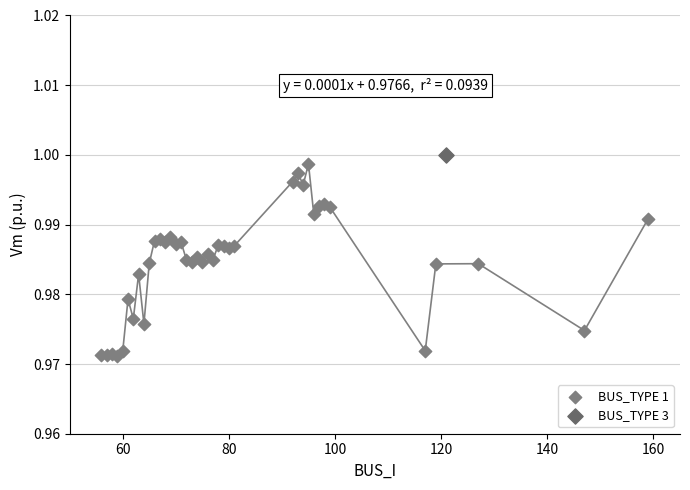

What are all the series names shown in the legend?

BUS_TYPE 1, BUS_TYPE 3